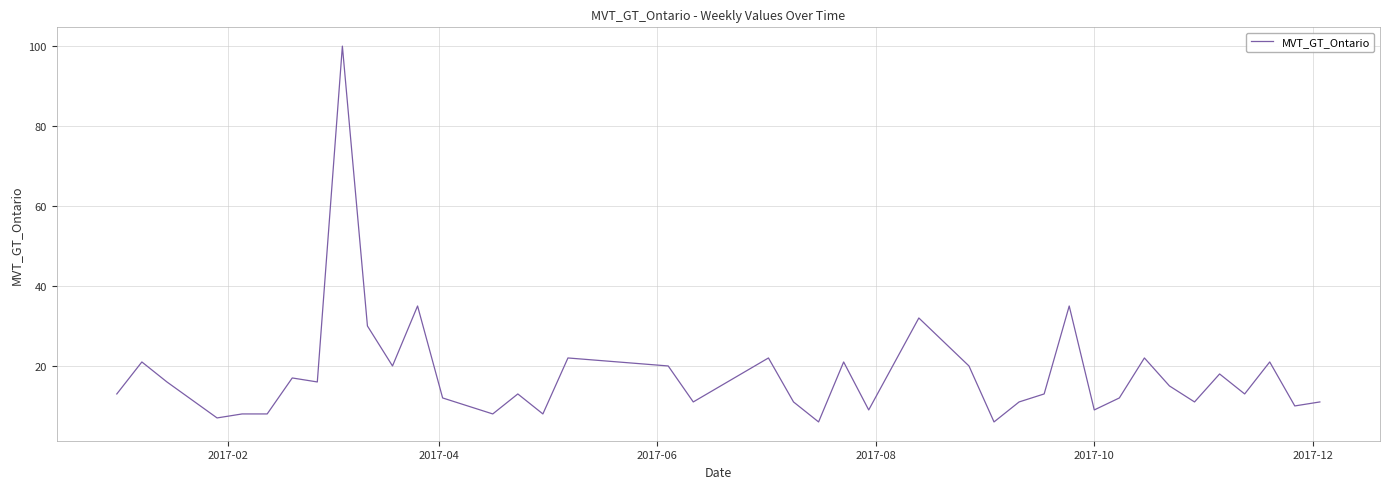

How many lines are shown in the chart?

1